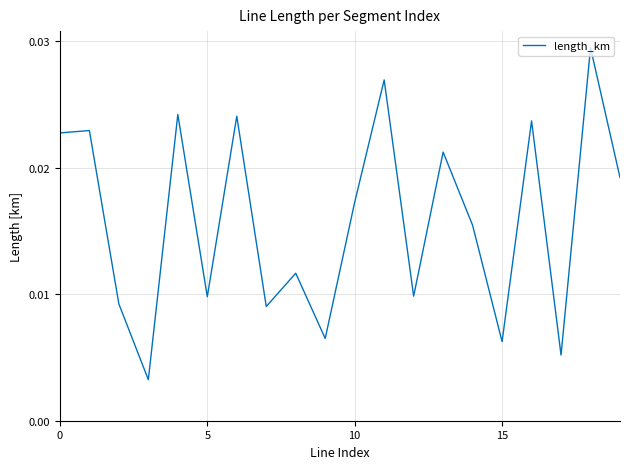

What is the label of the 11th point from the left?

10